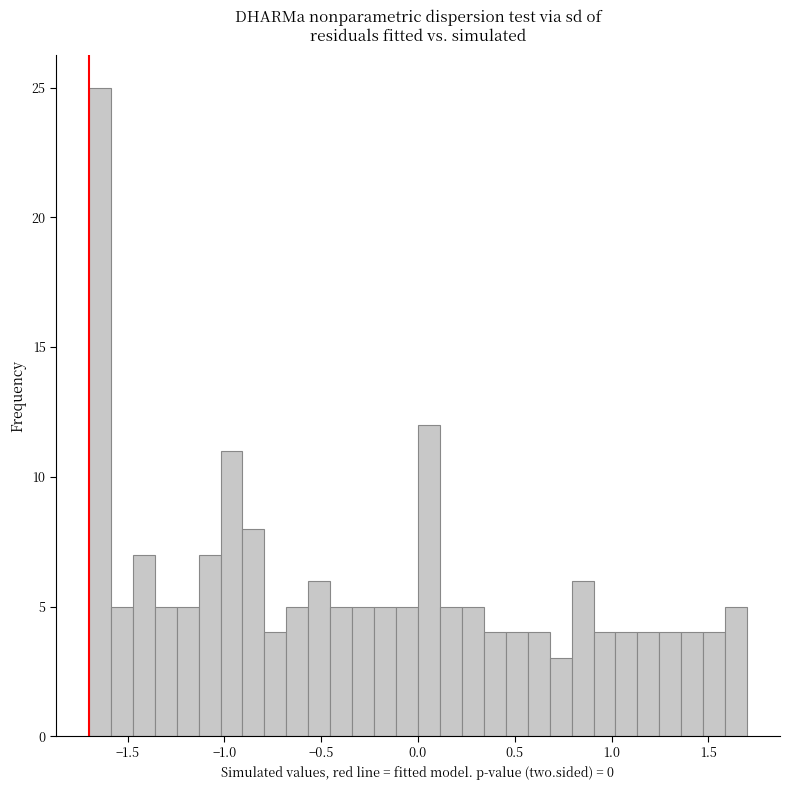

Around what value on the x-axis is the tallest bar? Give the approximate position of its centre, as read against the axis.

-1.65